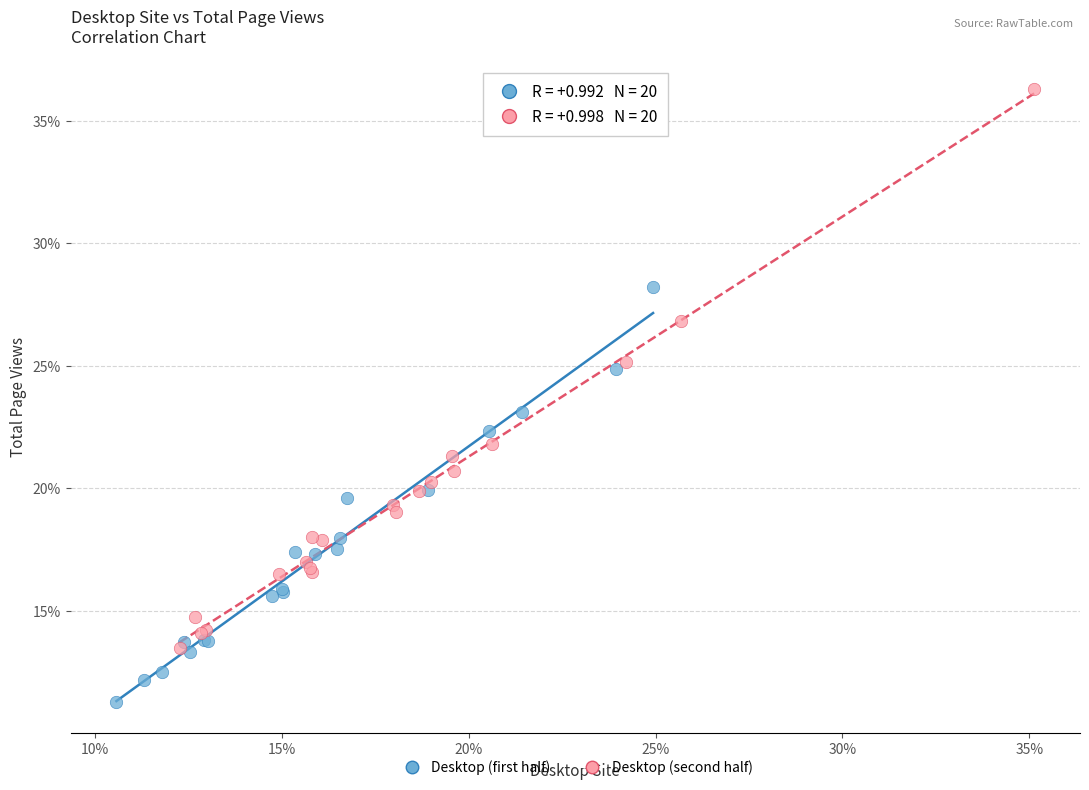

What are all the series names shown in the legend?

Desktop (first half), Desktop (second half)